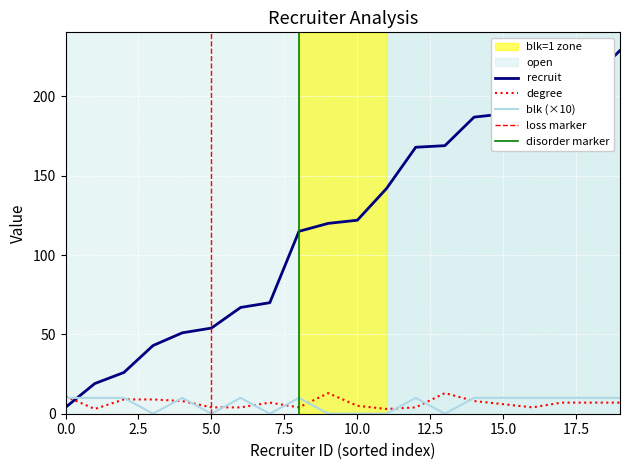

What is the difference between the maximum and minimum values in the degree series?

10